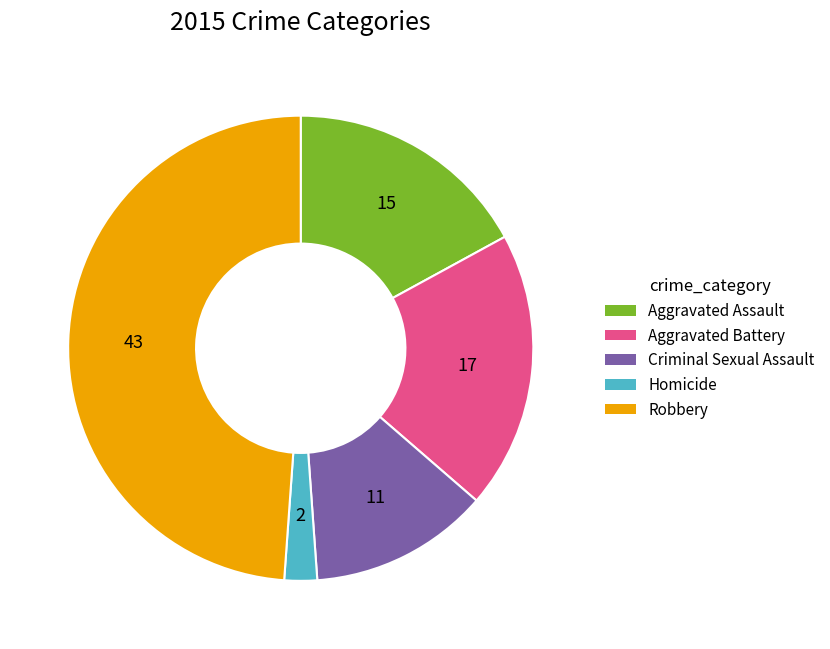

Which category has the smallest portion of the pie?

Homicide